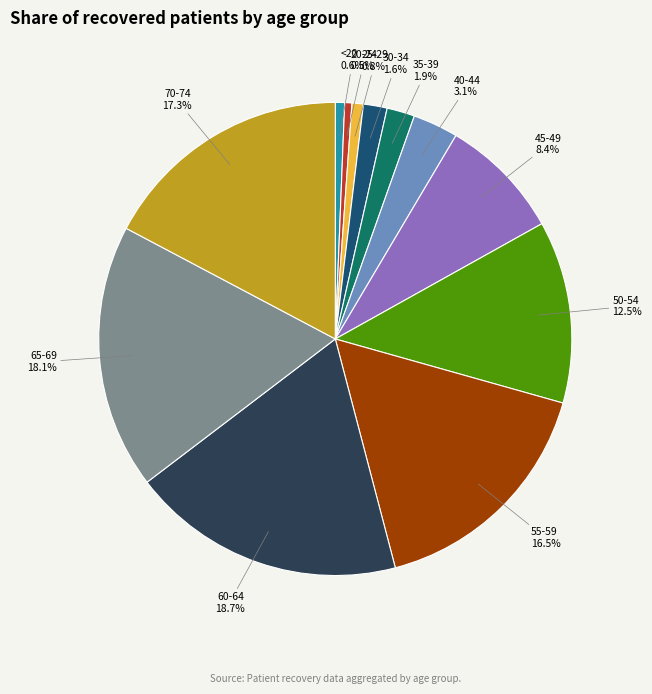

To the nearest percent, what is the average slice percentage?

8%